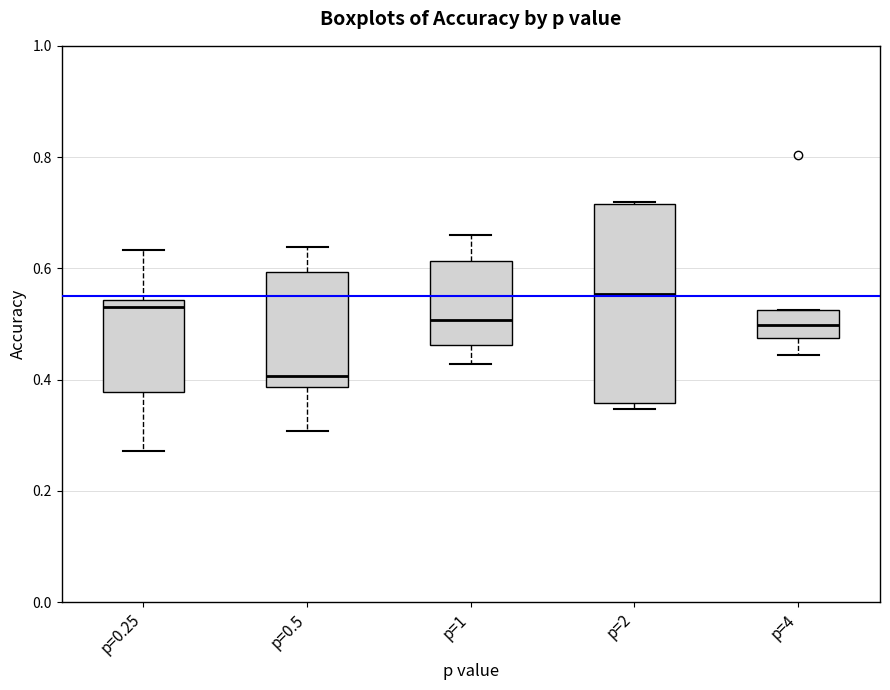

Which box has the lowest median line?

p=0.5